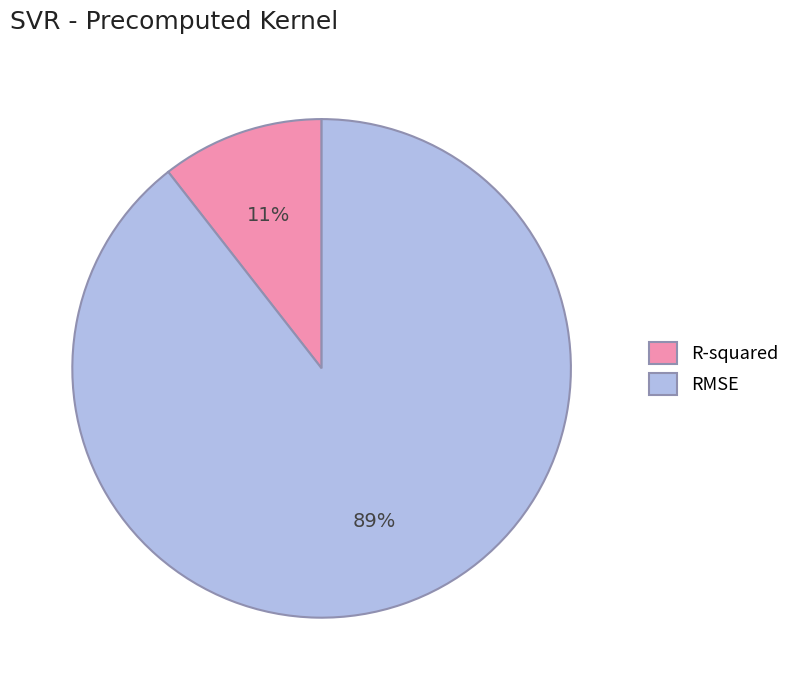

The RMSE slice represents 89% of the pie. True or false?

True